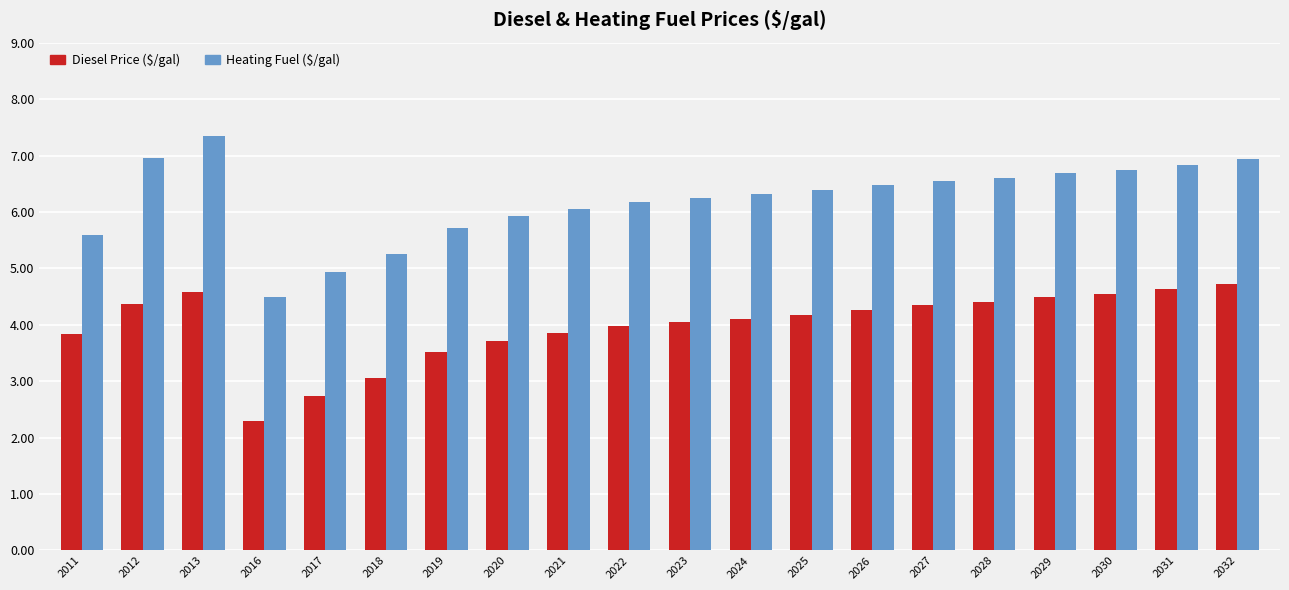

True or false: Diesel Price ($/gal) has a value of 2.8 at 2023.

False